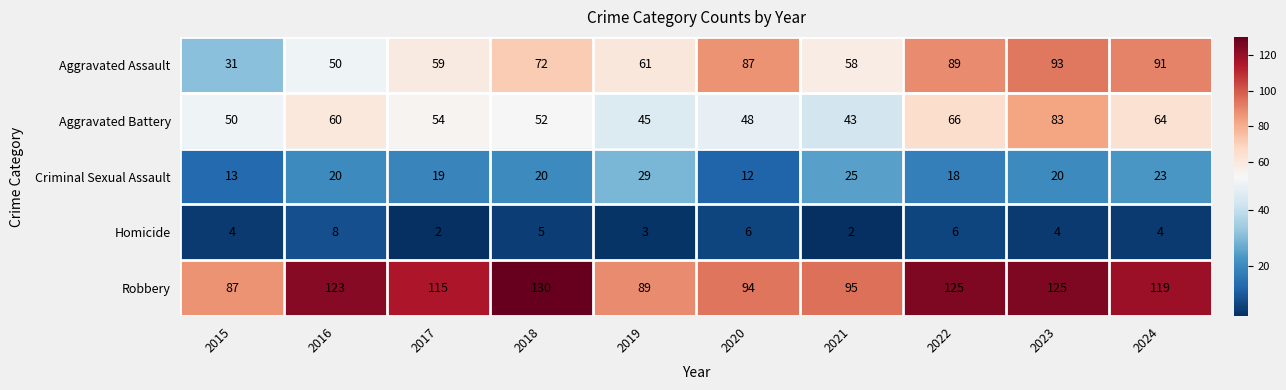

What is the sum of all Homicide values?

44